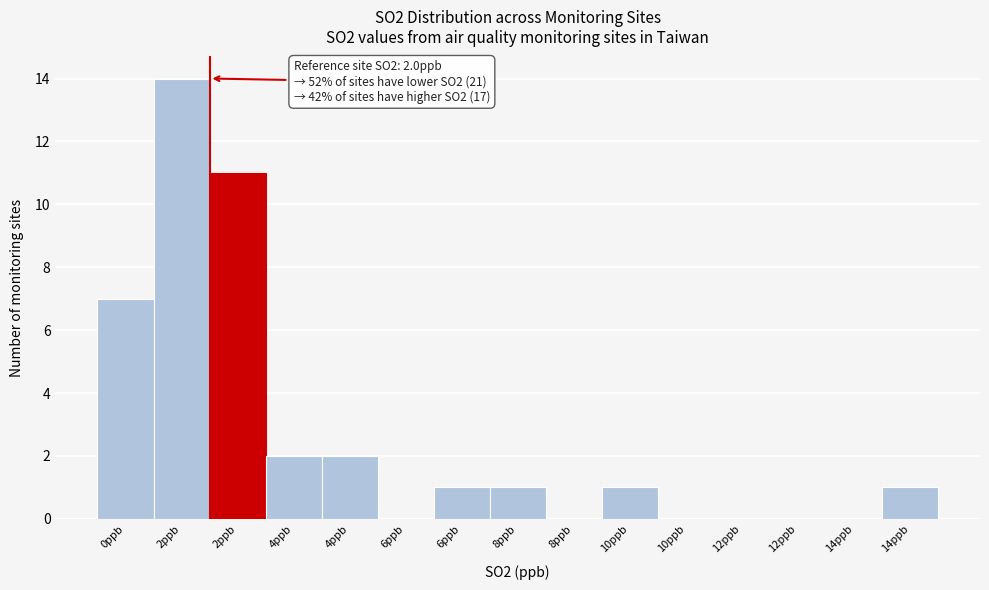

Count the number of data series in this chart.

1